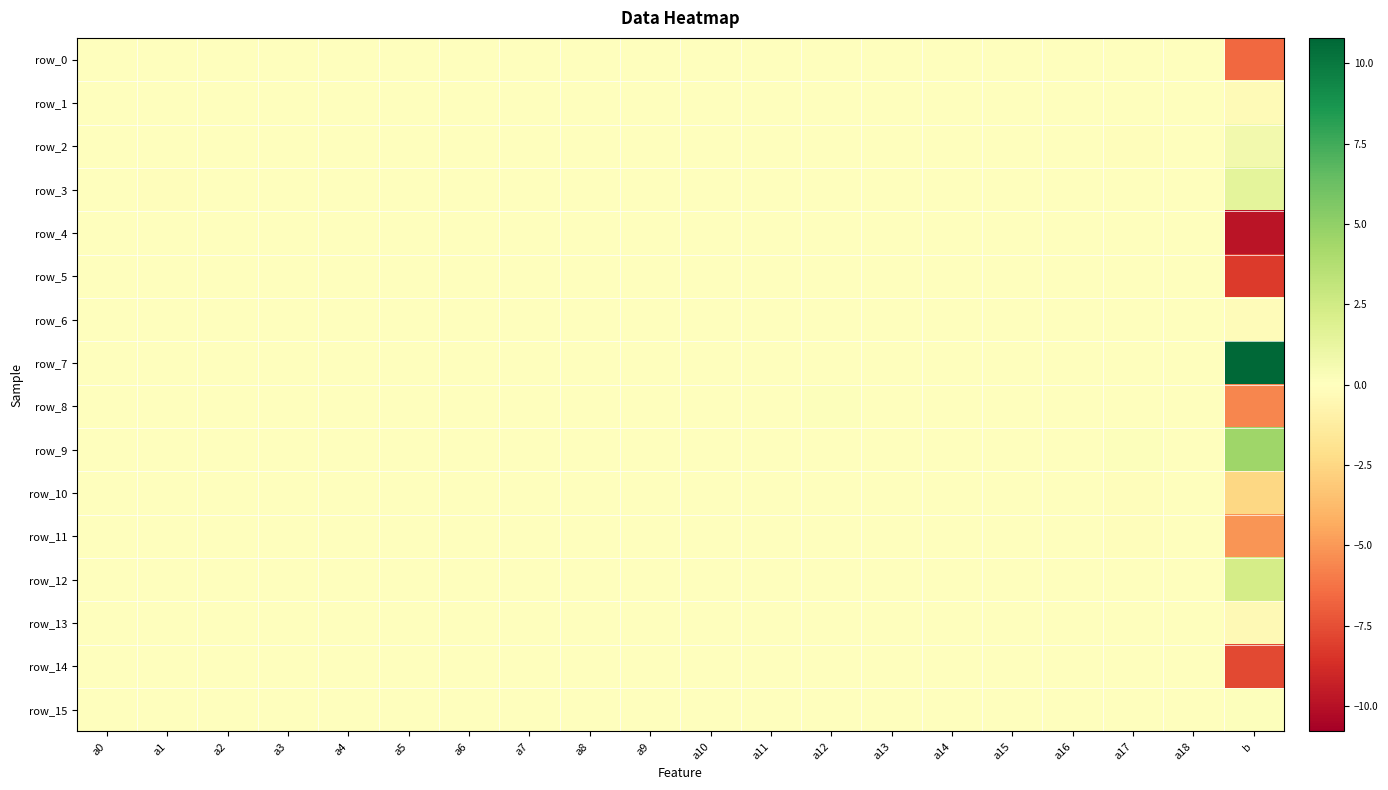

How many values in the row_6 series are below 0?

8